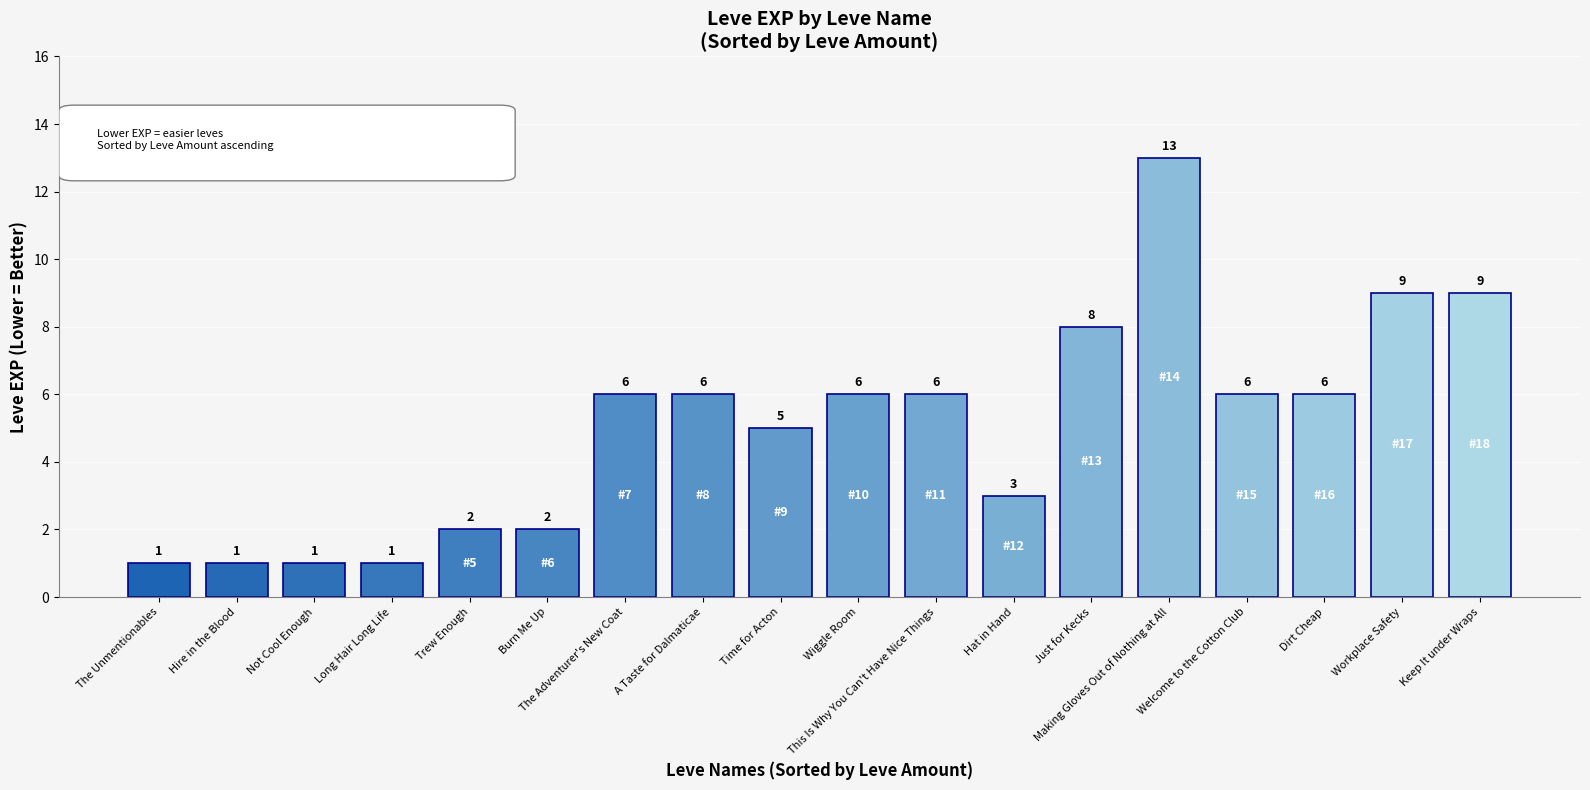

Between Hat in Hand and A Taste for Dalmaticae, which is larger?

A Taste for Dalmaticae